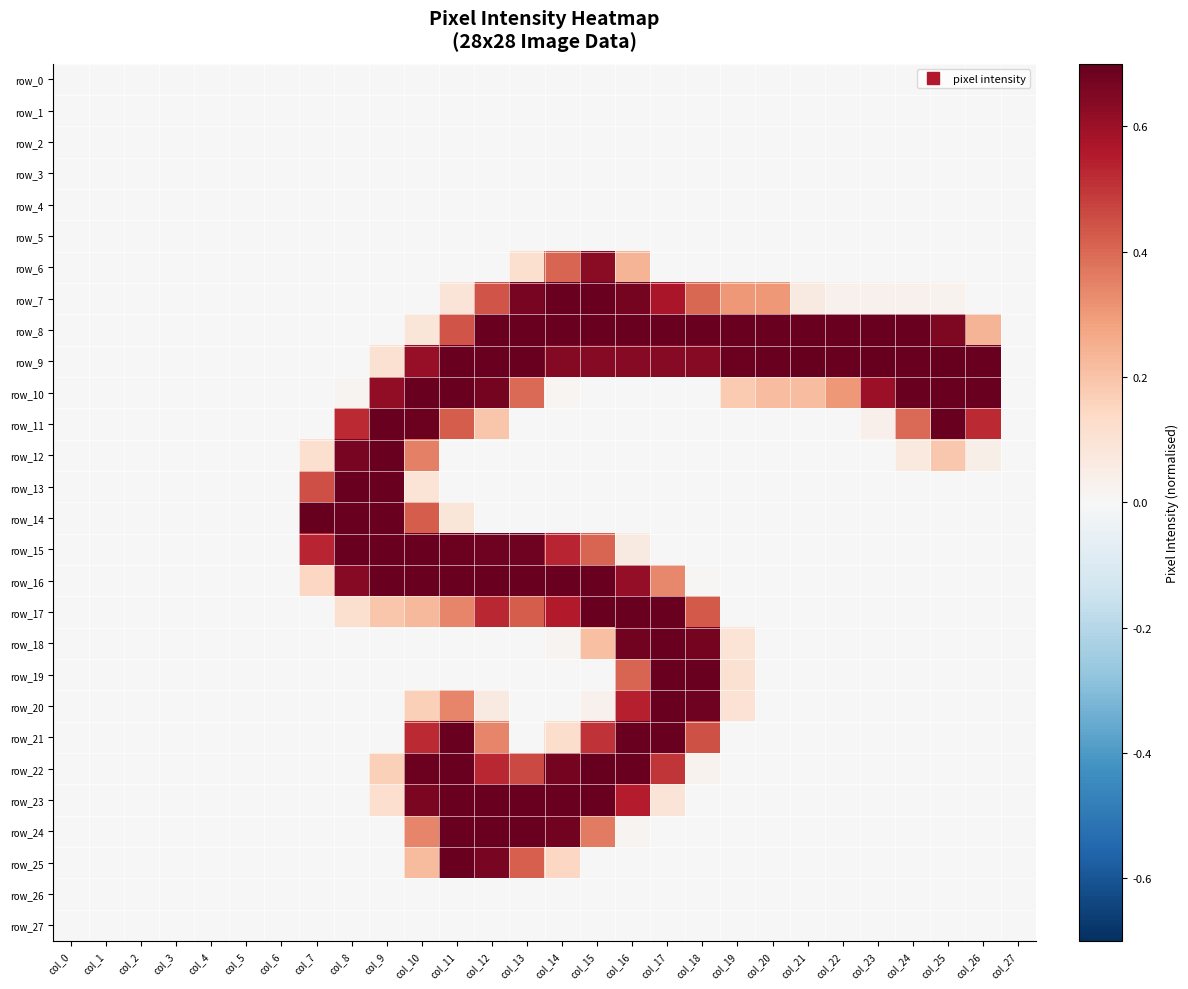

How many data points in row_21 are above 0?

8